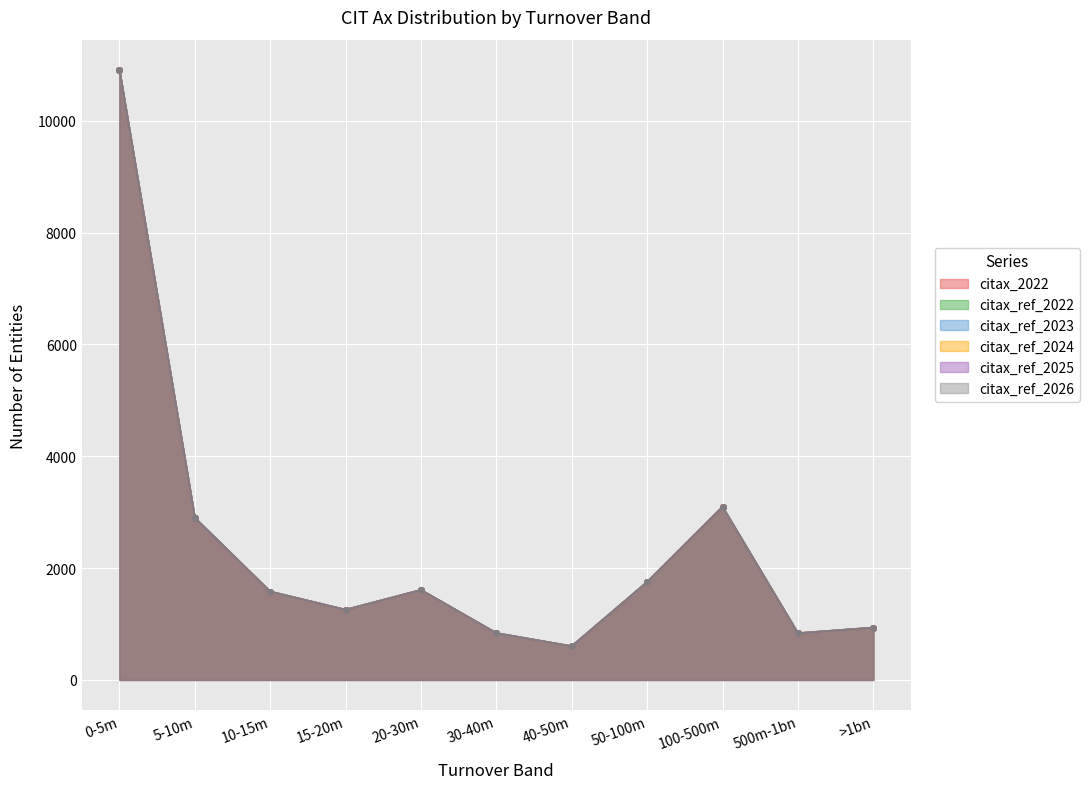

At which category is the sum across all series the highest?

0-5m